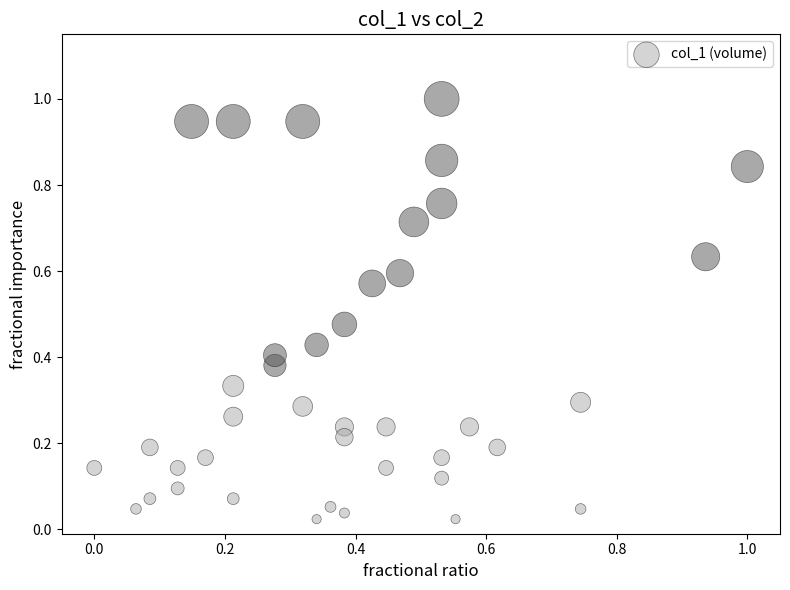

What is the range of Y values (max minus min)?

1.0